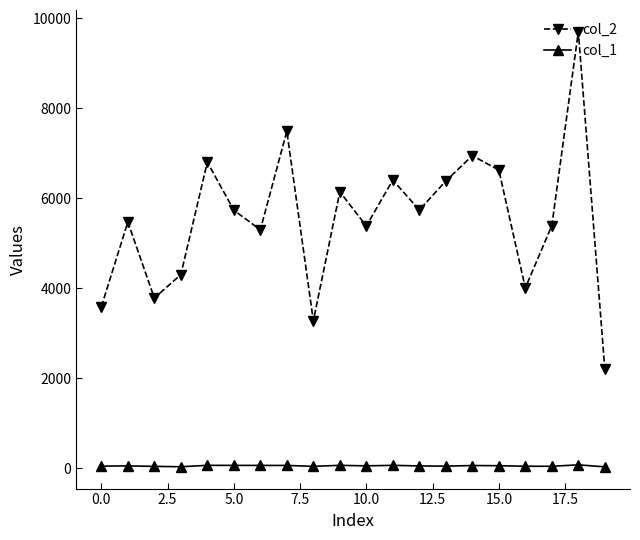

Rank the series by their maximum value, from highest to lowest.

col_2, col_1